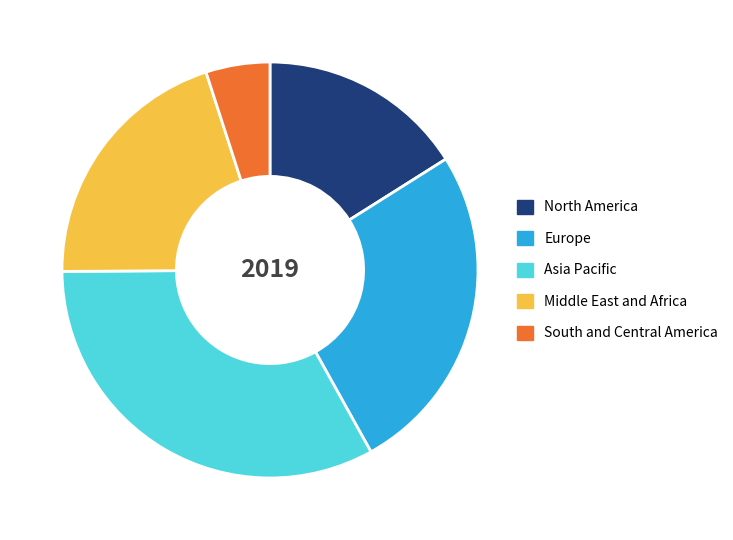

The North America slice represents 16% of the pie. True or false?

True